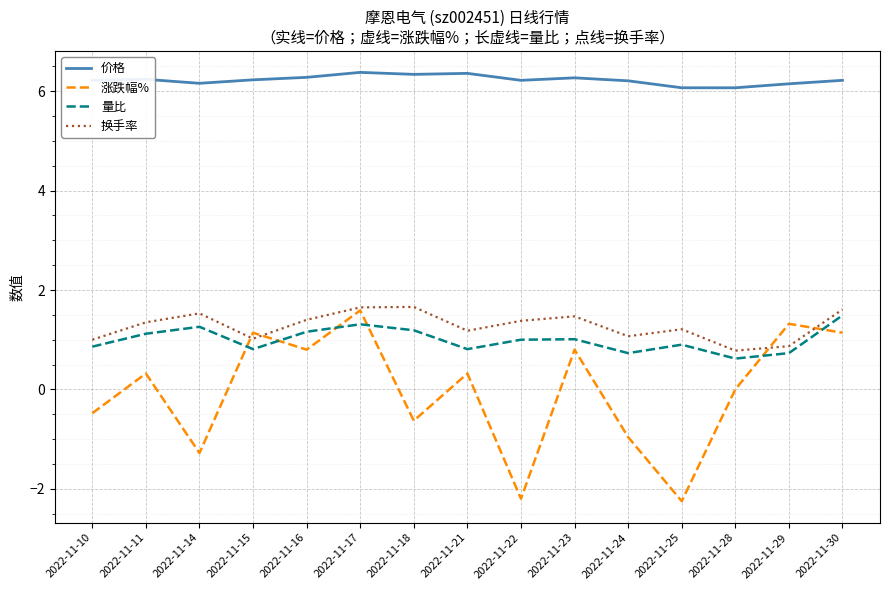

What is the sum of the 换手率 values at 2022-11-18 and 2022-11-17?

3.3